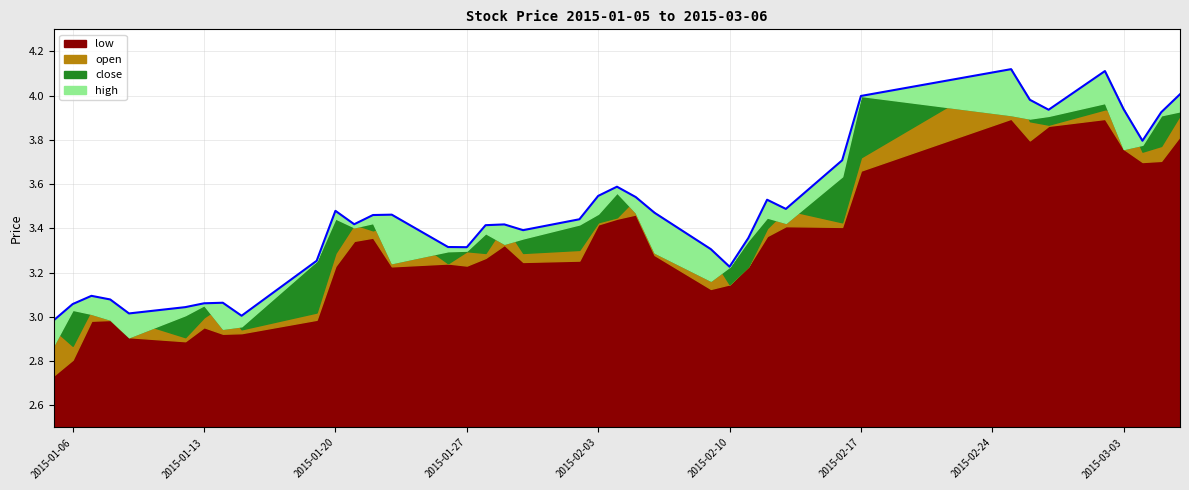

Reading left to right, list all the values displayed in this chart.

3.0	3.1	3.1	3.1	3.0	3.0	3.1	3.1	3.0	3.3	3.5	3.4	3.5	3.5	3.3	3.3	3.4	3.4	3.4	3.4	3.5	3.6	3.5	3.5	3.3	3.2	3.4	3.5	3.5	3.7	4.0	4.1	4.0	3.9	4.1	3.9	3.8	3.9	4.0